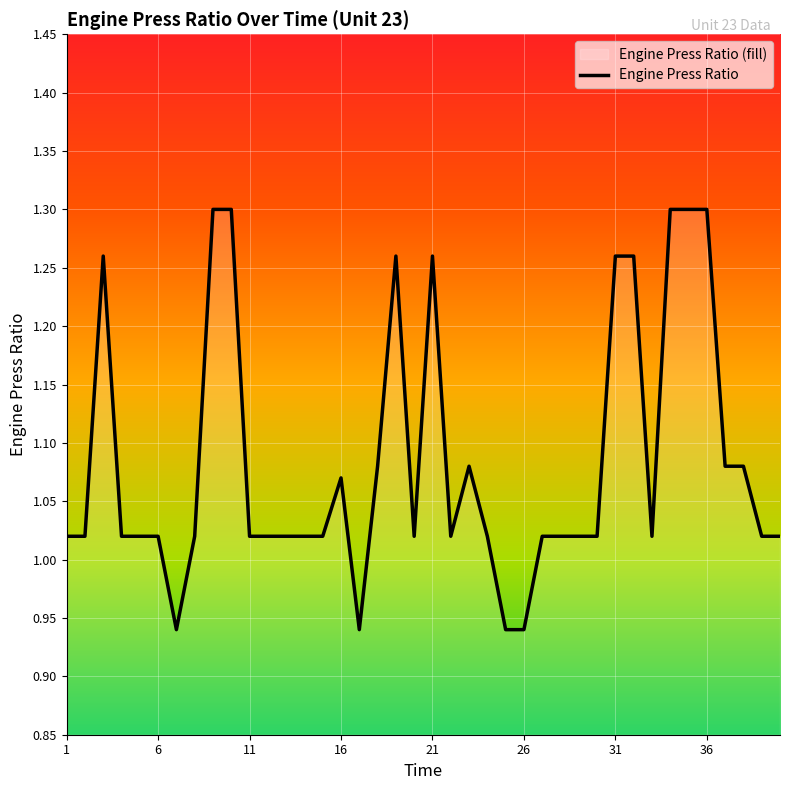

What is the value of the 1st point from the left?

1.0